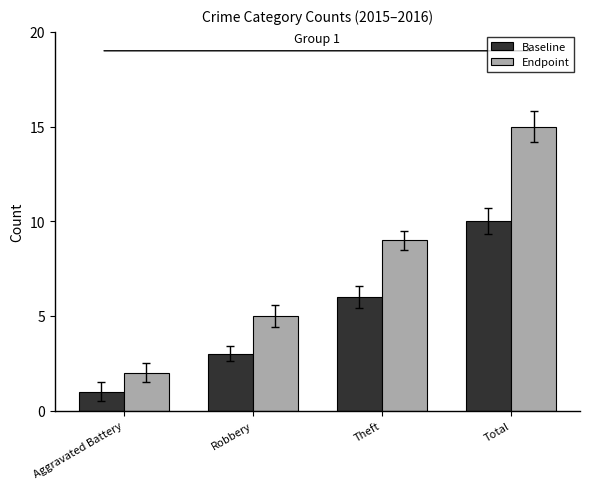

What is the label of the 3rd bar from the left?

Theft